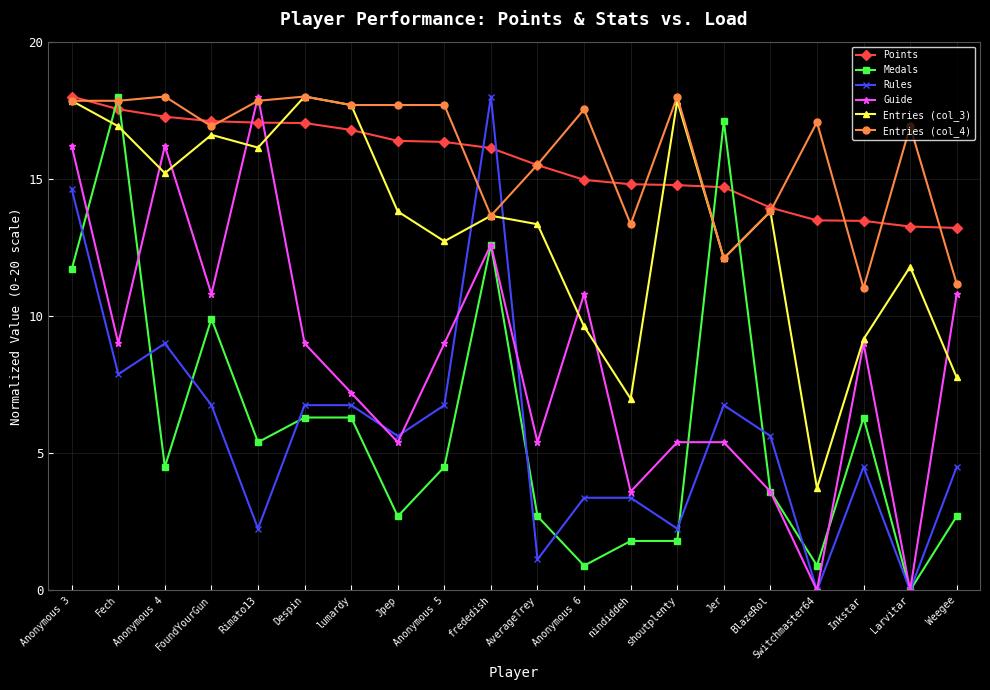

Which series changed the most between Anonymous 4 and Anonymous 5?

Guide